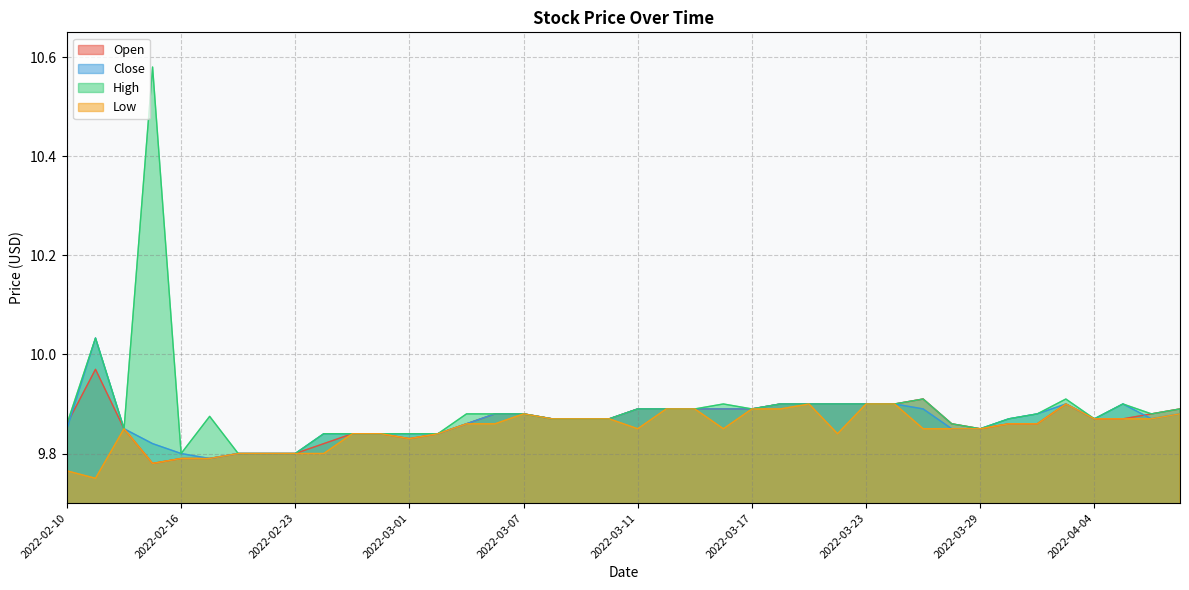

How many lines are shown in the chart?

4